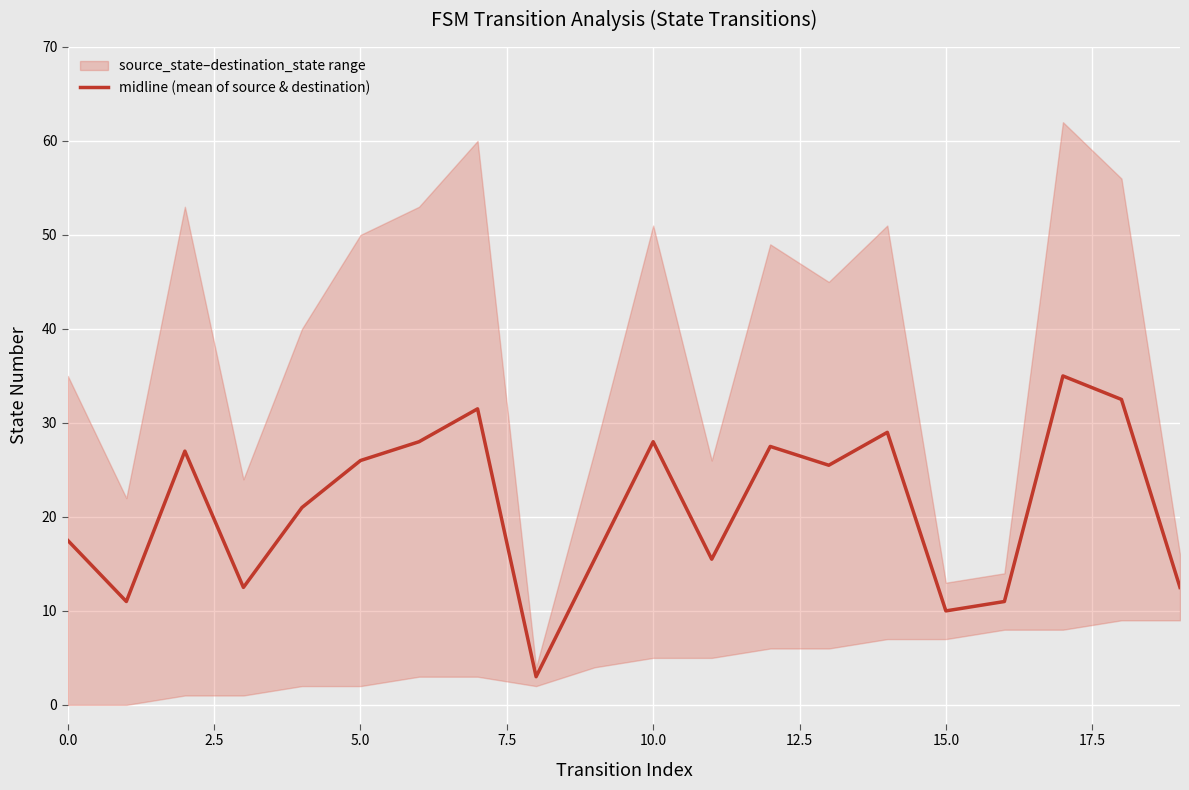

How many lines are shown in the chart?

1